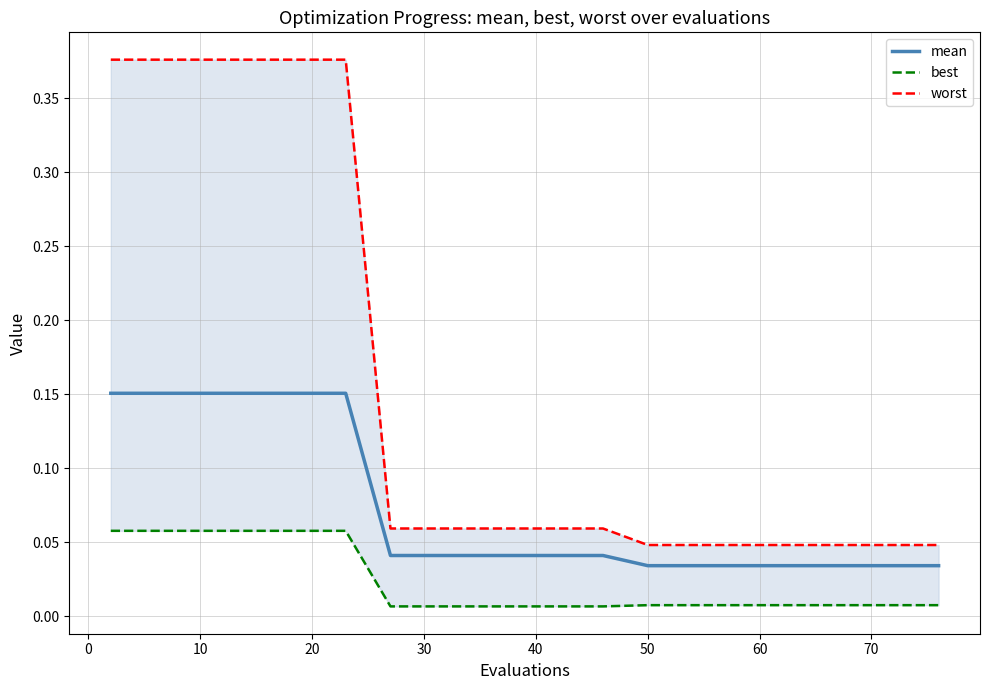

Reading left to right, transcribe all the data shown in this chart.

mean: 0.2	0.2	0.2	0.2	0.2	0.0	0.0	0.0	0.0	0.0	0.0	0.0	0.0	0.0	0.0
best: 0.1	0.1	0.1	0.1	0.1	0.0	0.0	0.0	0.0	0.0	0.0	0.0	0.0	0.0	0.0
worst: 0.4	0.4	0.4	0.4	0.4	0.1	0.1	0.1	0.0	0.0	0.0	0.0	0.0	0.0	0.0